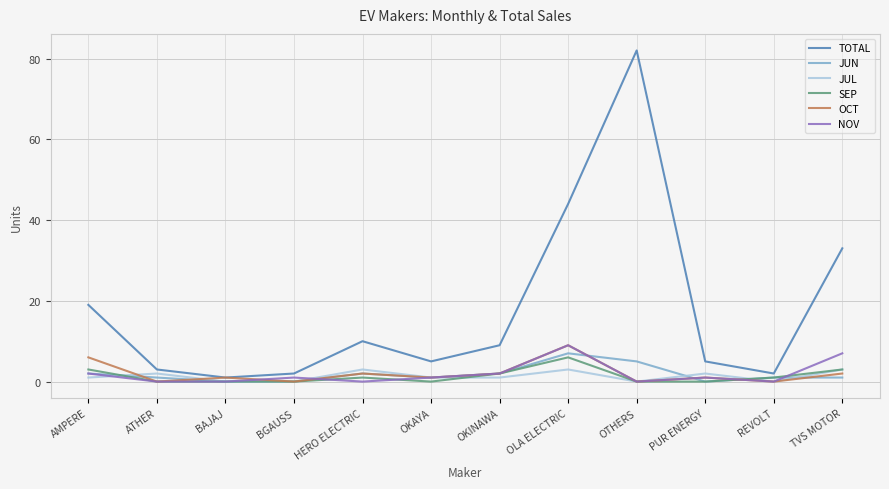

Which series has the widest spread of values?

TOTAL